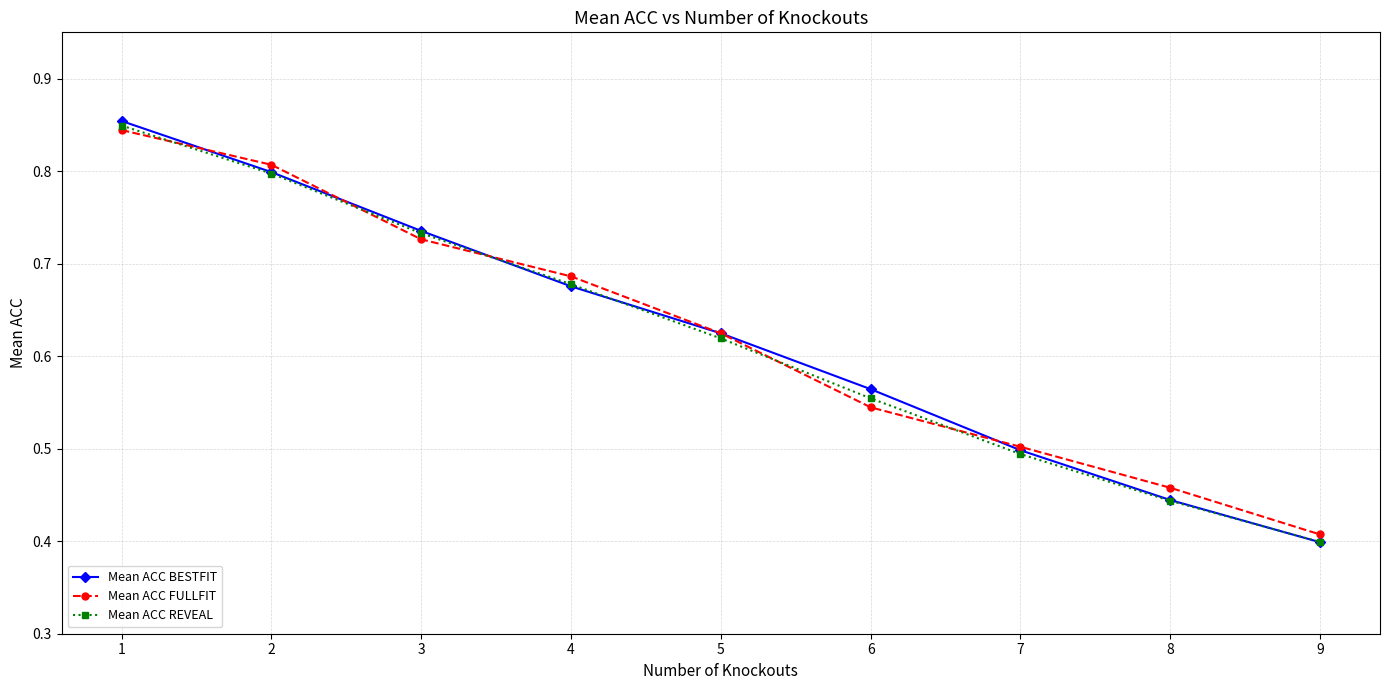

Where do Mean ACC FULLFIT and Mean ACC BESTFIT first cross each other?

1 and 2